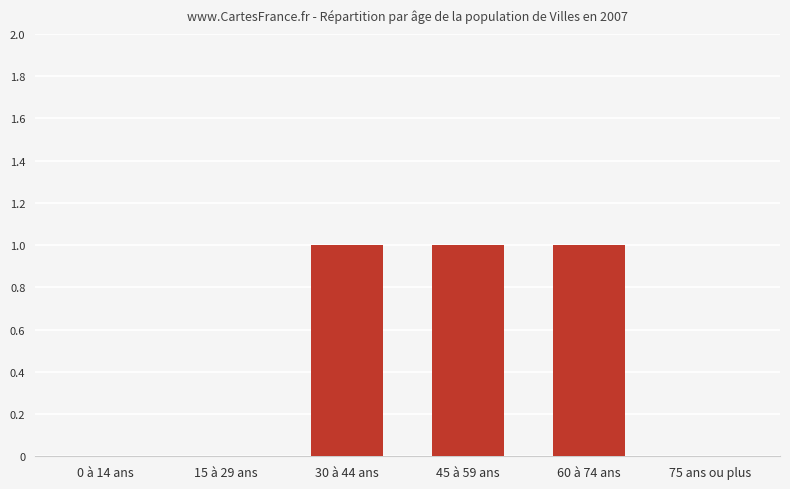

Approximately how many times larger is the value at 45 à 59 ans compared to 30 à 44 ans?

1.0